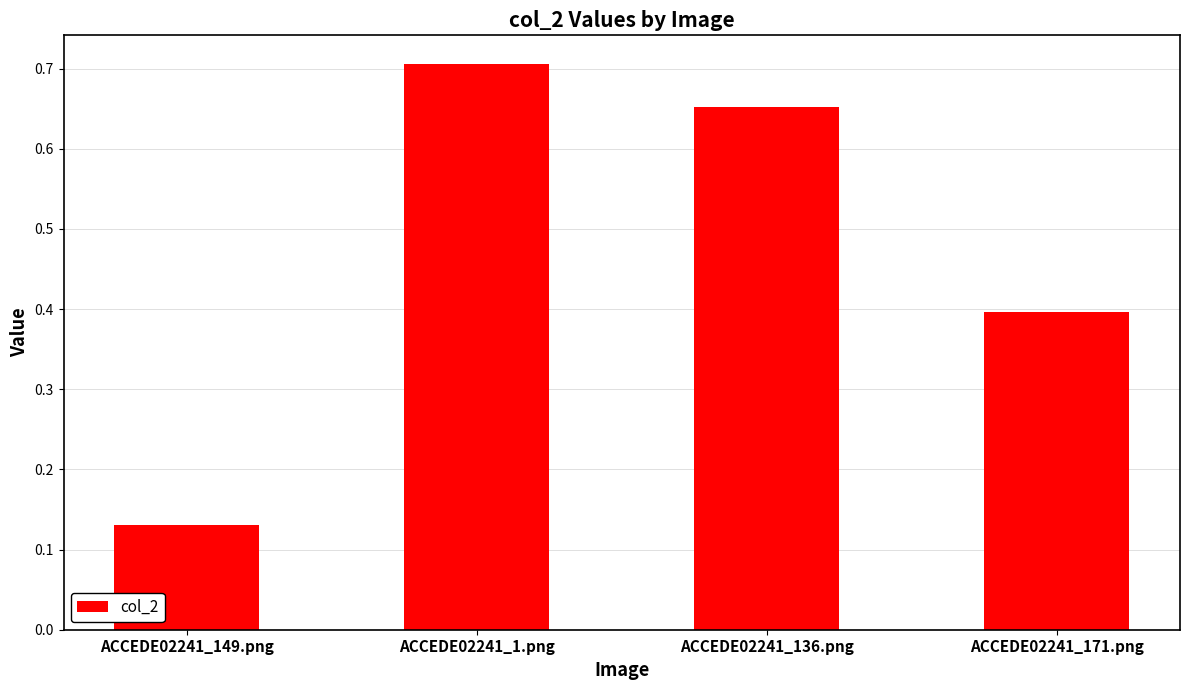

The value at ACCEDE02241_149.png is 0.2. True or false?

False